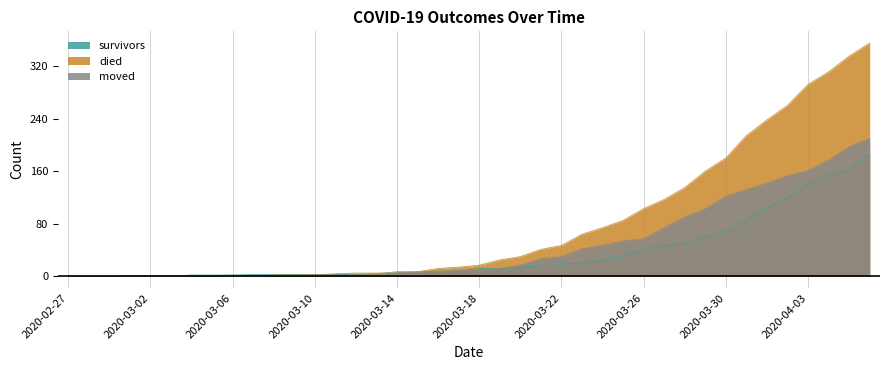

Is it true that survivors equals 5 at 2020-03-22?

False